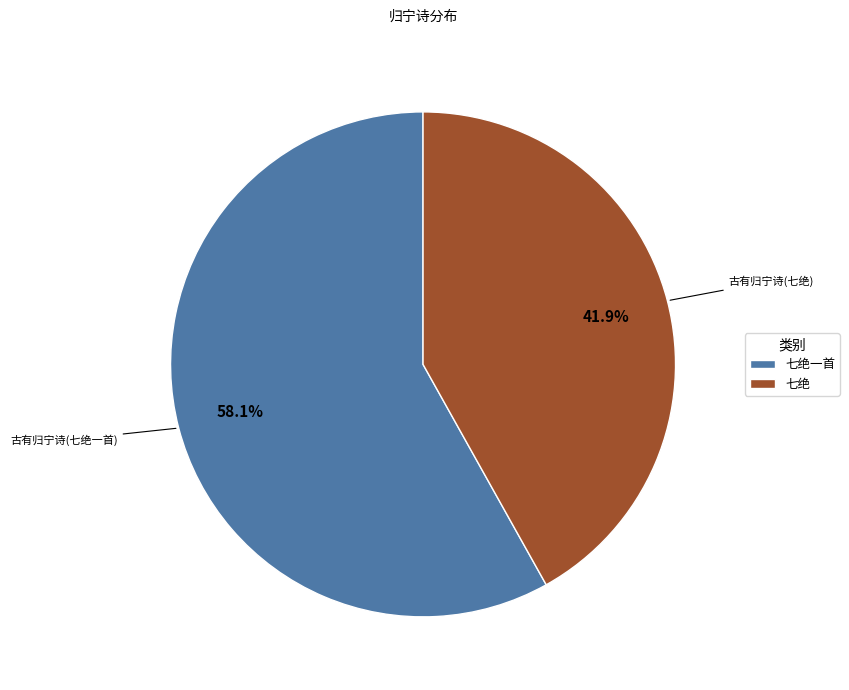

Which slice is the largest?

七绝一首